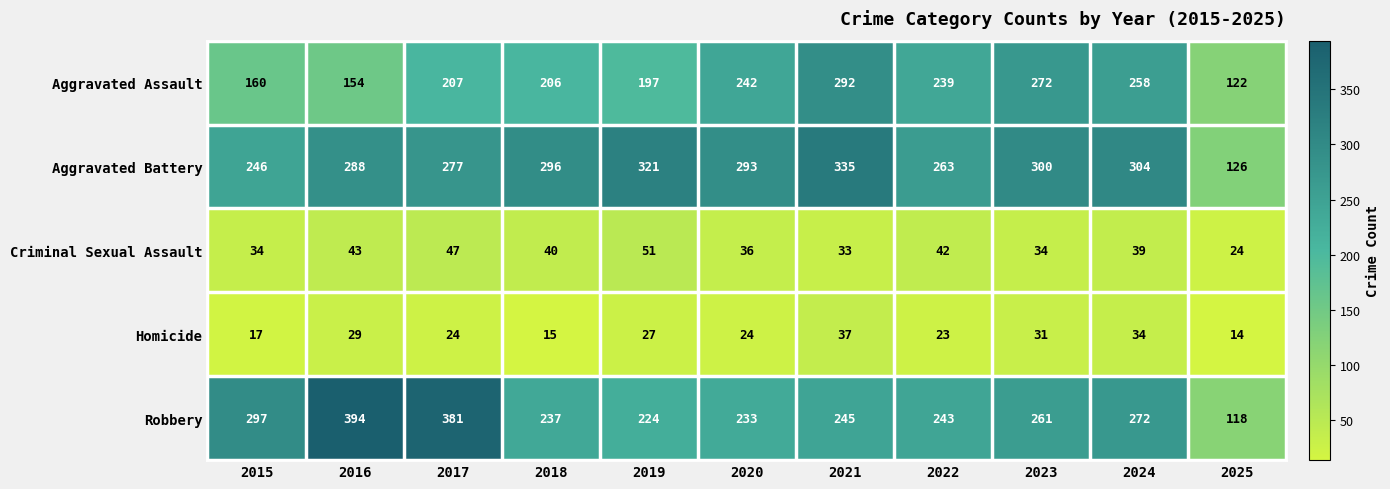

What is the total value across all series at 2022?

810